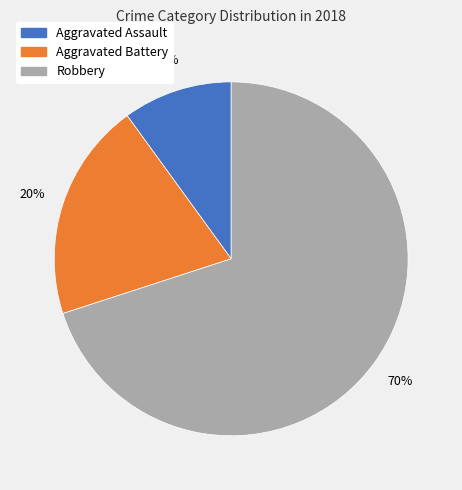

Which slice is the largest?

Robbery